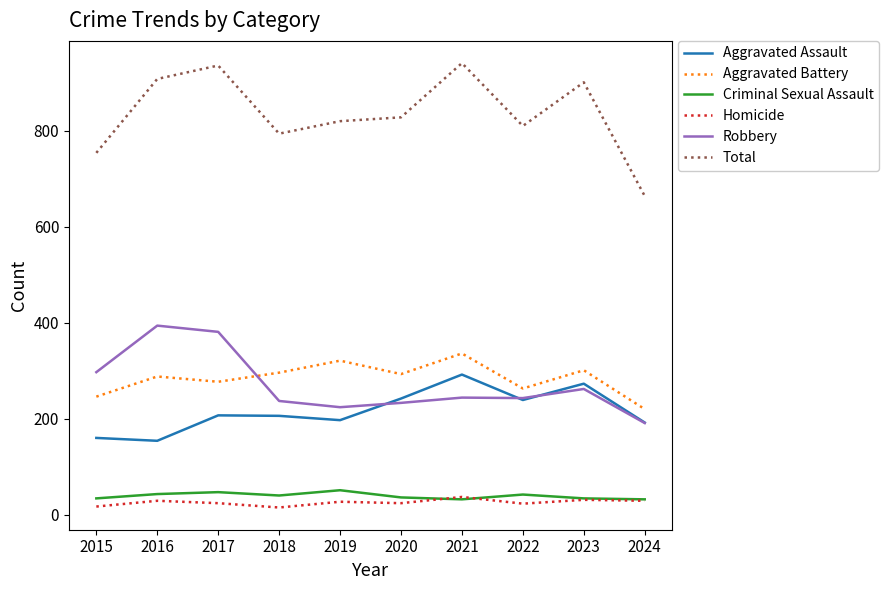

How many interior local peaks does the Criminal Sexual Assault series have?

3